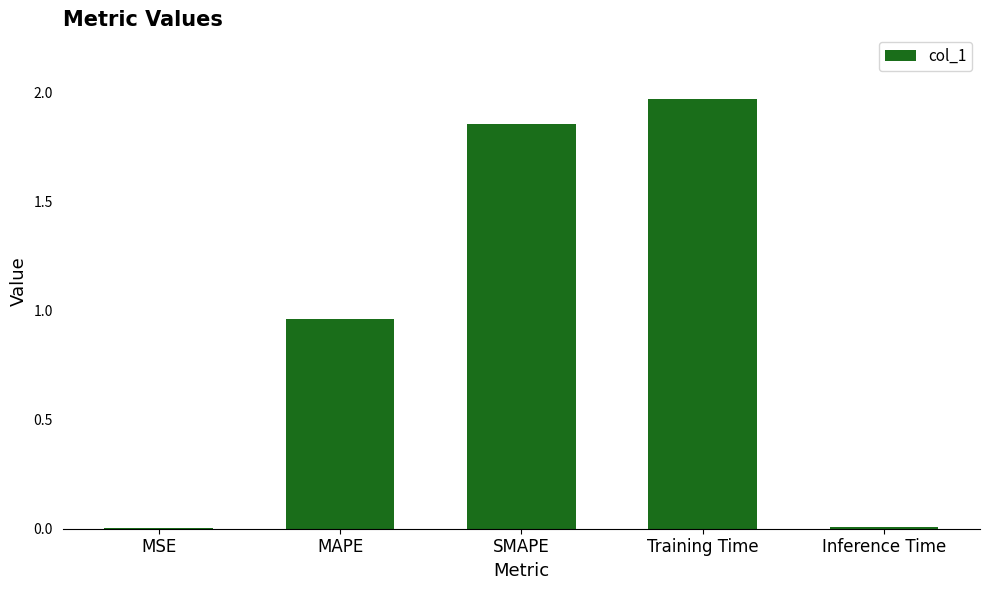

Which label corresponds to the largest value in the chart?

Training Time